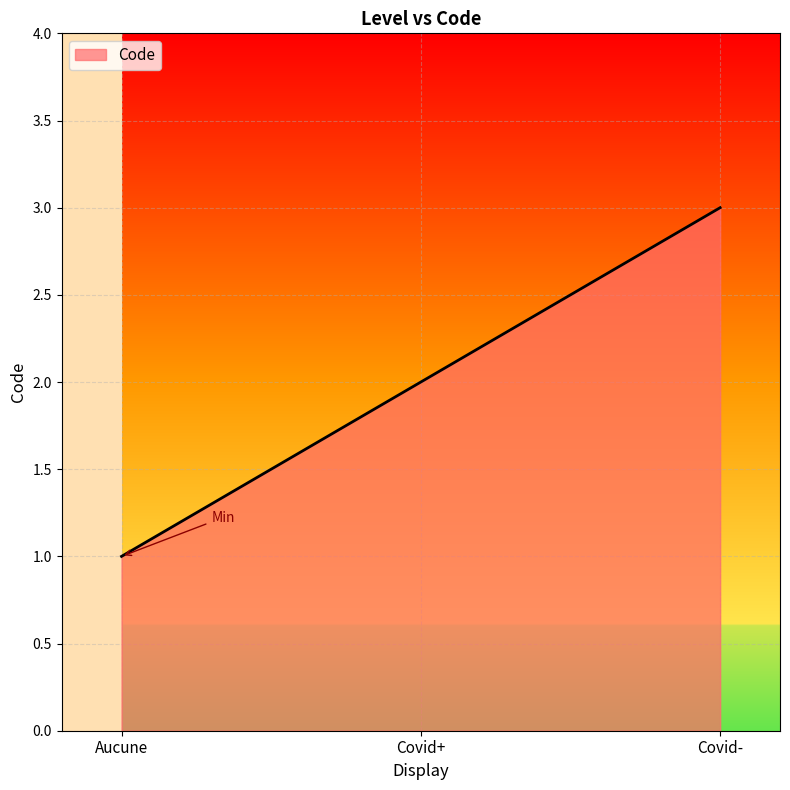

List the labels in order of value, smallest first.

Aucune, Covid+, Covid-